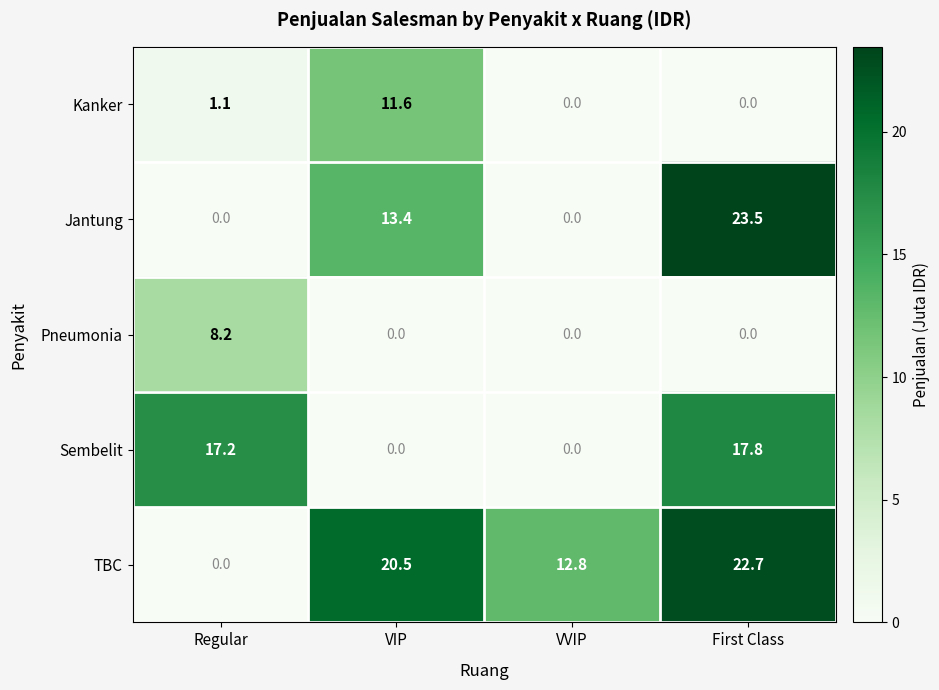

Rank the series by their maximum value, from highest to lowest.

Jantung, TBC, Sembelit, Kanker, Pneumonia